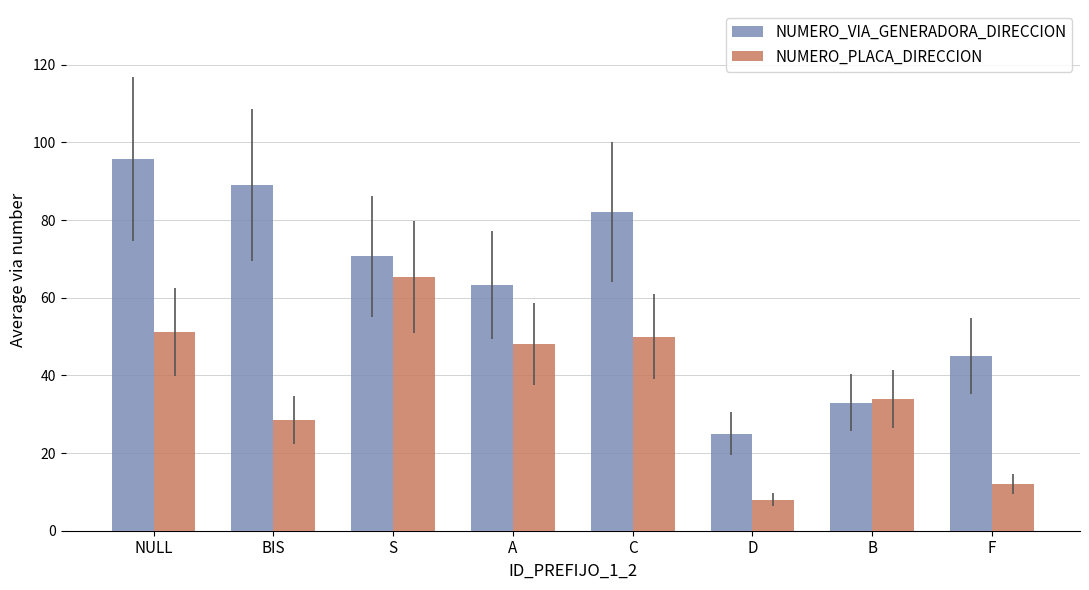

What is the value of the NUMERO_PLACA_DIRECCION bar at the 5th from the left?

50.0